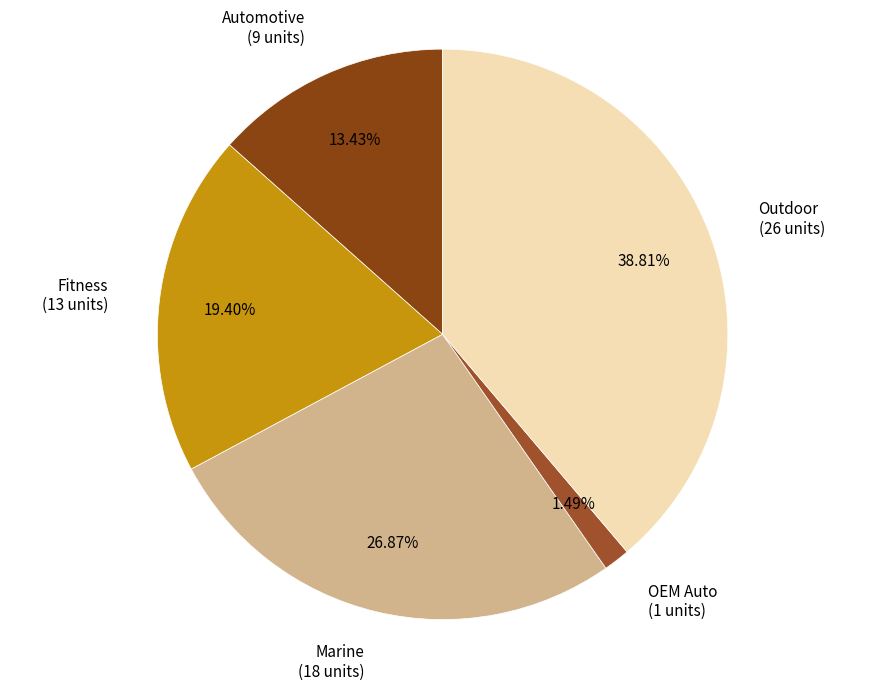

What portion of the pie excludes Automotive?

86.6%